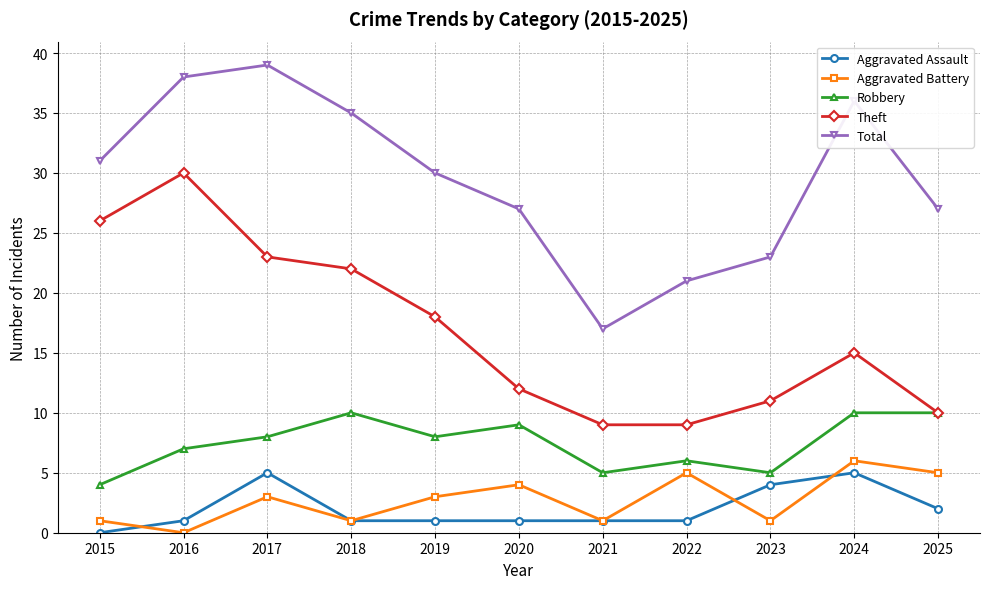

What is the maximum value for Robbery?

10